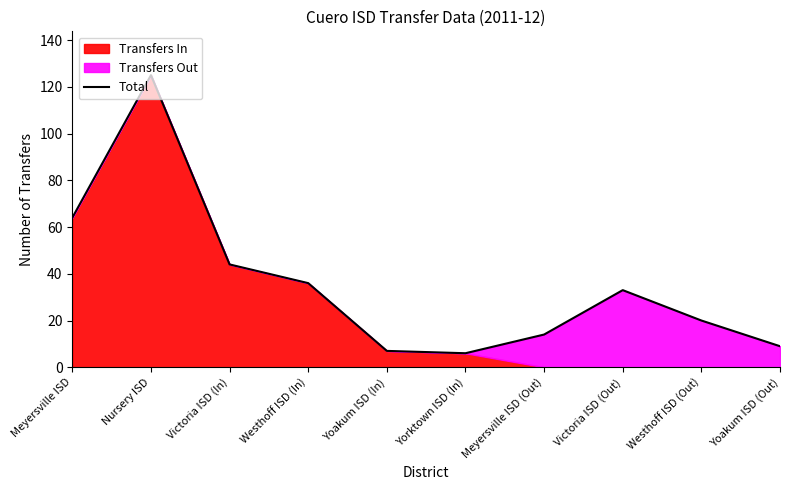

Does the chart have visible grid lines?

No